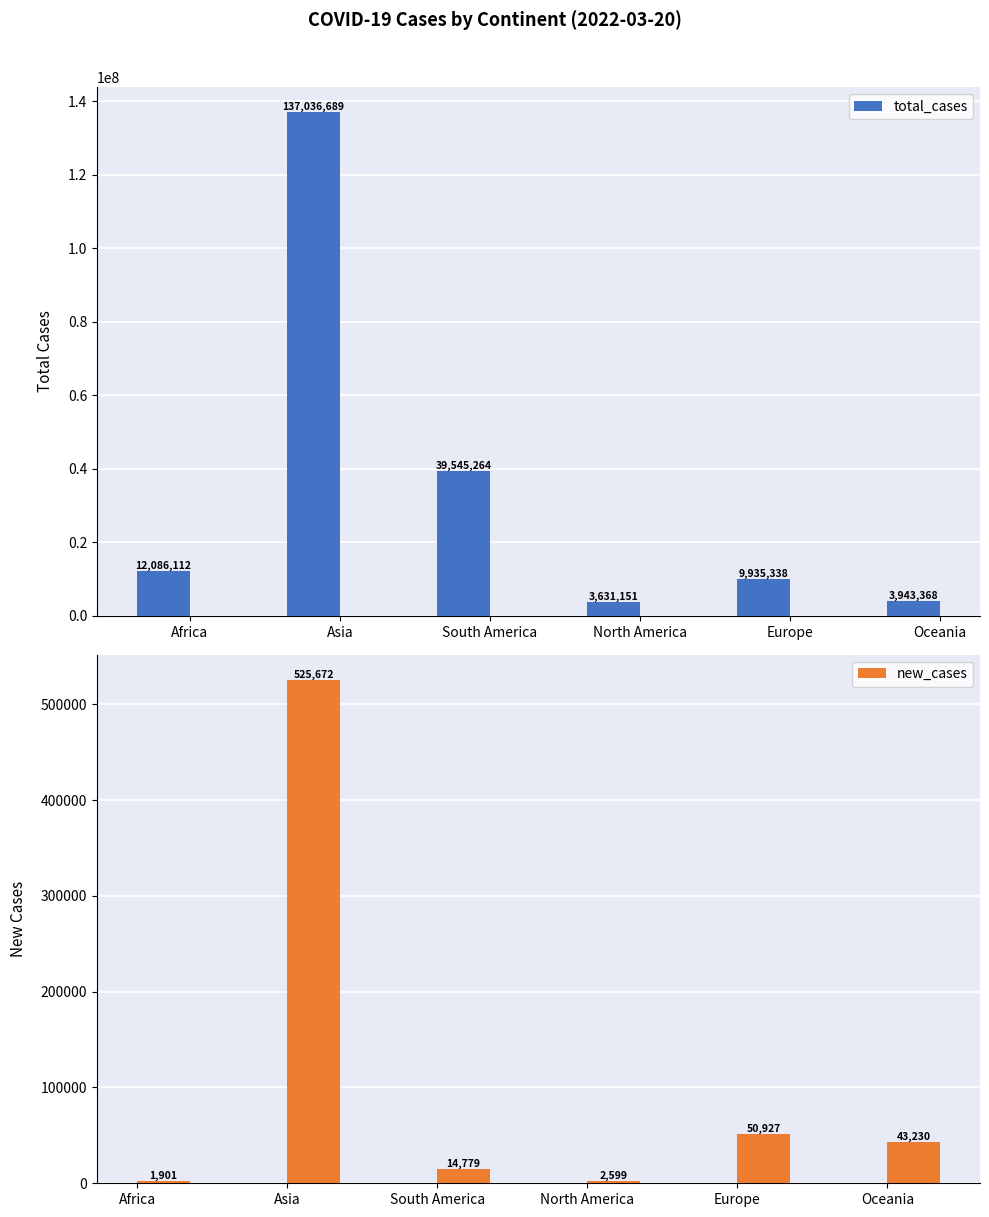

What is the difference between the maximum and minimum values in the total_cases series?

133405538